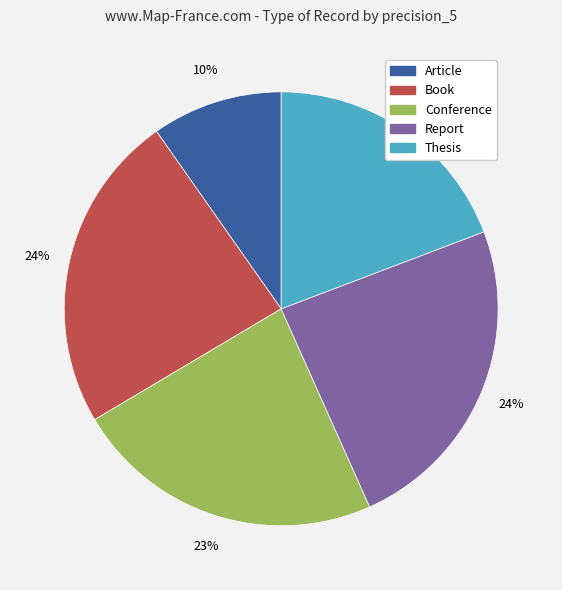

Is Conference the majority of the pie?

No